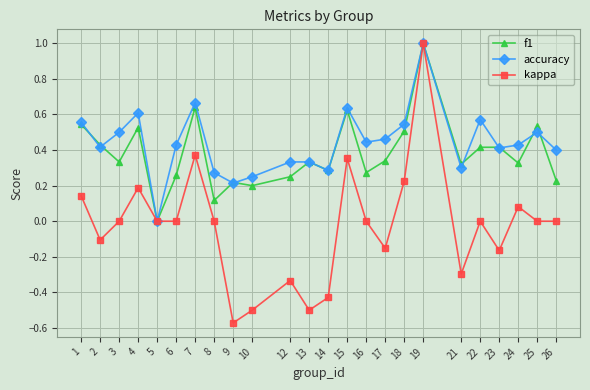

What is the total value across all series at 19?

3.0